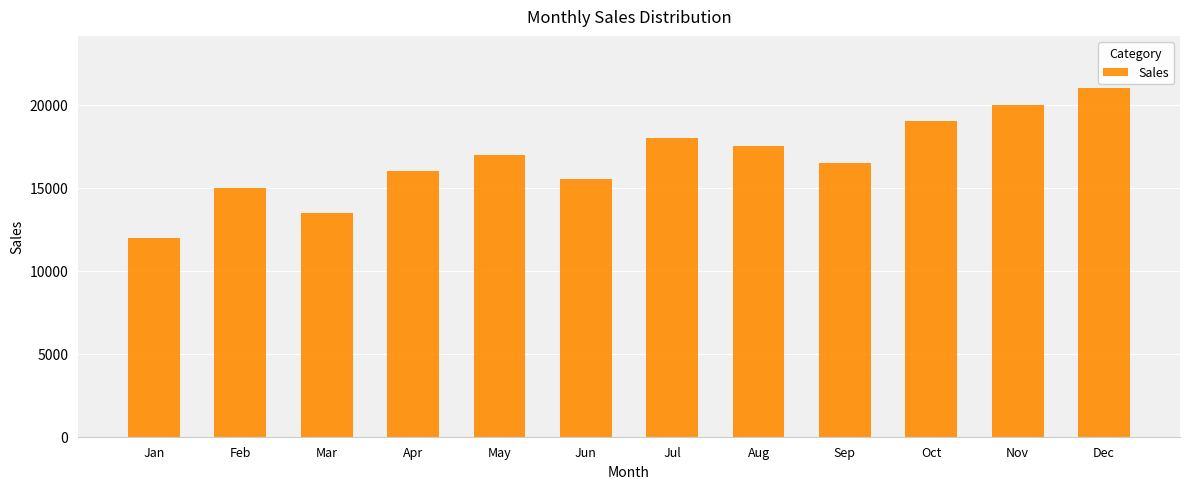

The value at Feb is 15000. True or false?

True